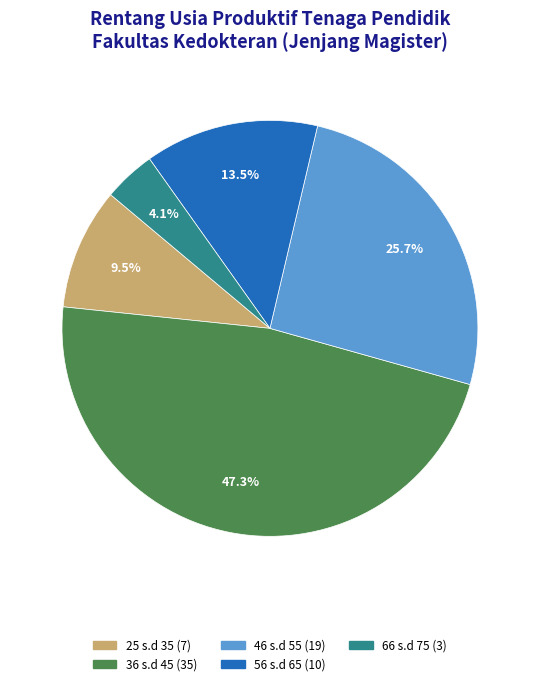

True or false: 46 s.d 55 accounts for 26% of the total.

True